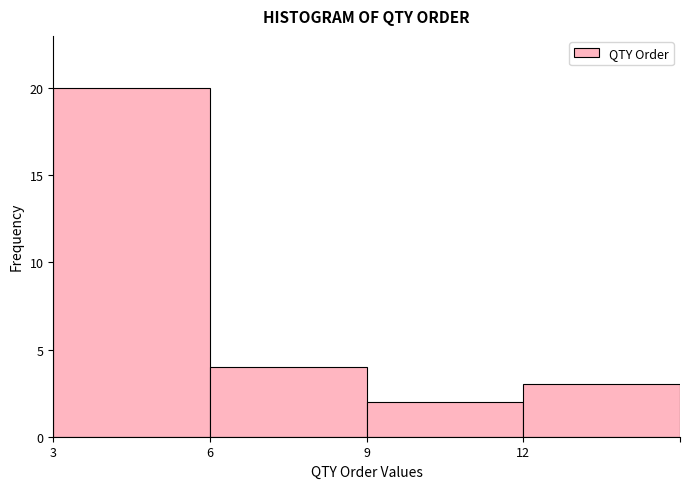

Reading left to right, list all the values displayed in this chart.

20	4	2	3